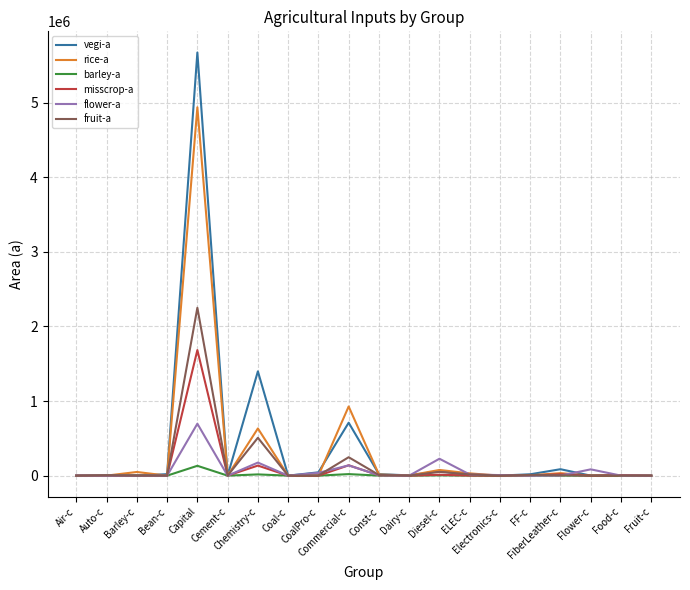

What is the difference between the second highest and second lowest values in the barley-a series?

20685.5